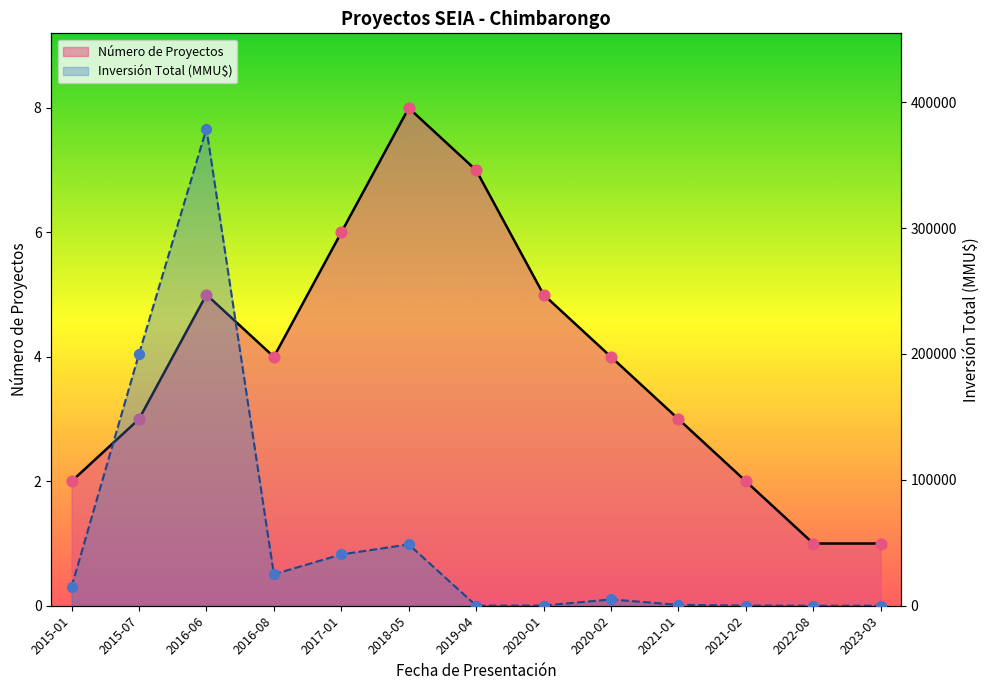

Is the value of Número de Proyectos at 2016-06 greater than the value of Inversión Total (MMU$) at 2015-07?

No